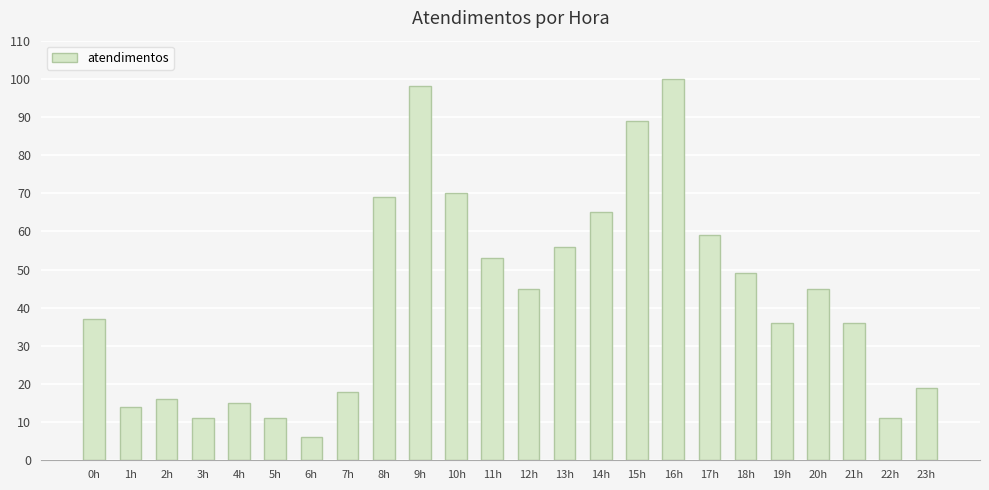

Which category has the highest value across all series?

16h